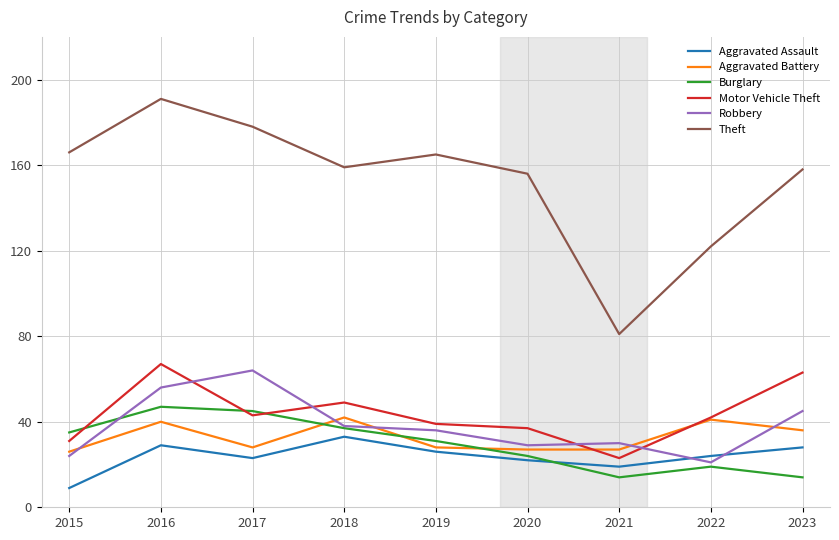

Reading left to right, transcribe all the data shown in this chart.

Aggravated Assault: 2015=9	2016=29	2017=23	2018=33	2019=26	2020=22	2021=19	2022=24	2023=28
Aggravated Battery: 2015=26	2016=40	2017=28	2018=42	2019=28	2020=27	2021=27	2022=41	2023=36
Burglary: 2015=35	2016=47	2017=45	2018=37	2019=31	2020=24	2021=14	2022=19	2023=14
Motor Vehicle Theft: 2015=31	2016=67	2017=43	2018=49	2019=39	2020=37	2021=23	2022=42	2023=63
Robbery: 2015=24	2016=56	2017=64	2018=38	2019=36	2020=29	2021=30	2022=21	2023=45
Theft: 2015=166	2016=191	2017=178	2018=159	2019=165	2020=156	2021=81	2022=122	2023=158